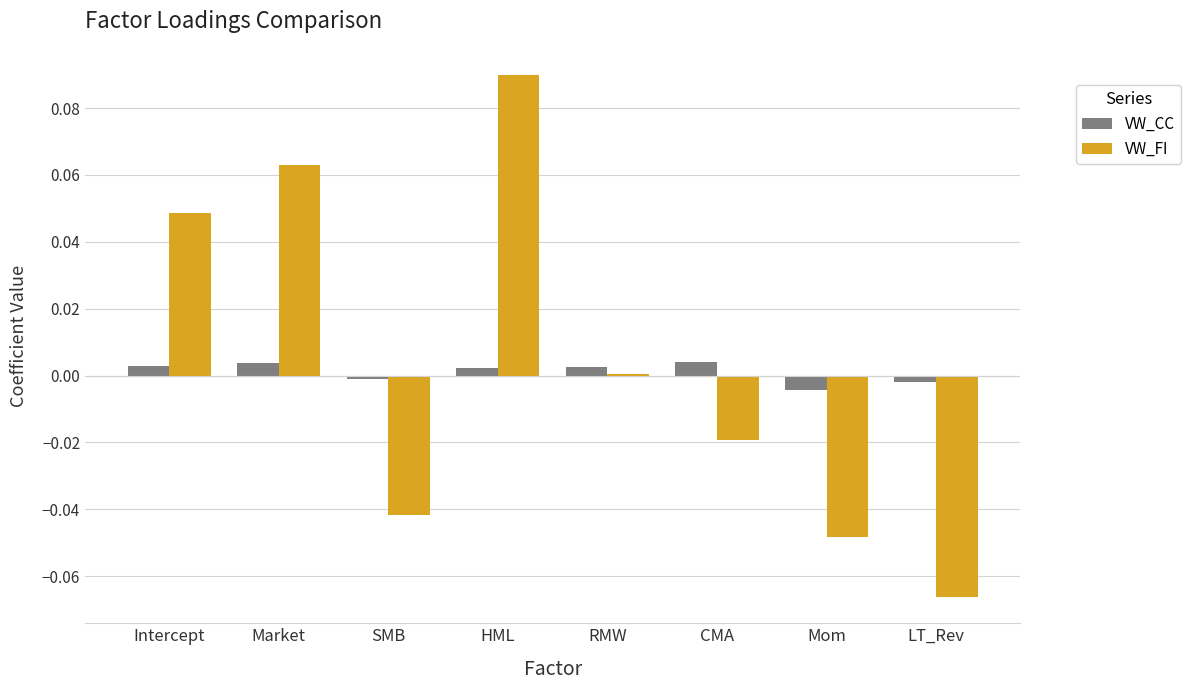

Is the value of VW_CC at SMB greater than the value of VW_FI at Market?

No